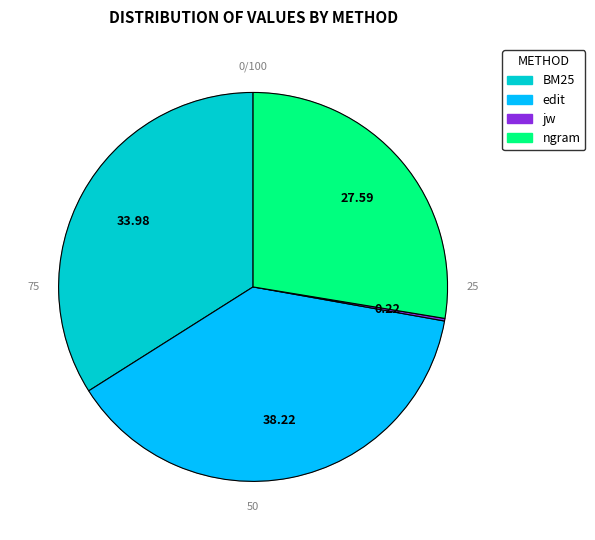

Combined, do BM25 and edit account for over 50%?

Yes